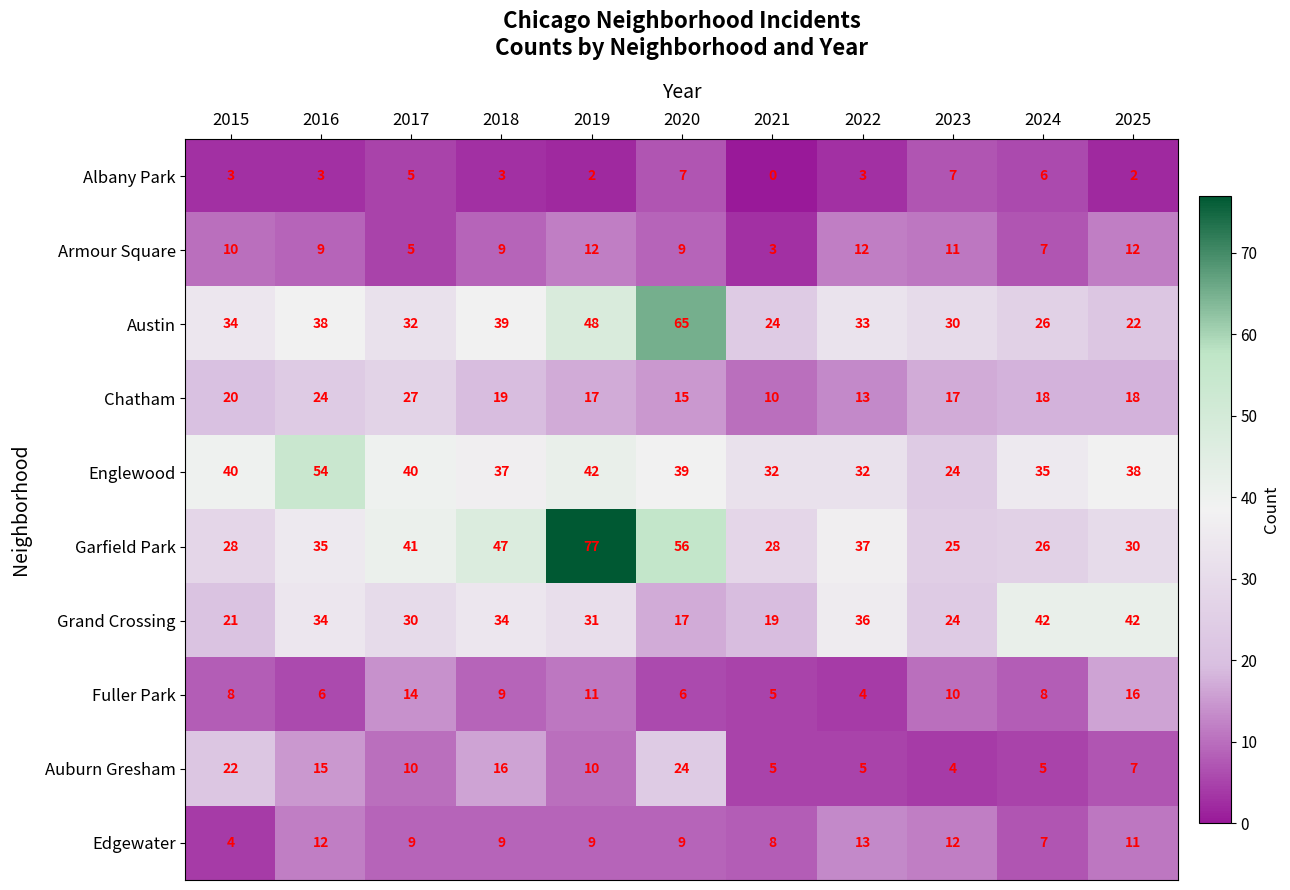

Rank the series by their maximum value, from highest to lowest.

Garfield Park, Austin, Englewood, Grand Crossing, Chatham, Auburn Gresham, Fuller Park, Edgewater, Armour Square, Albany Park